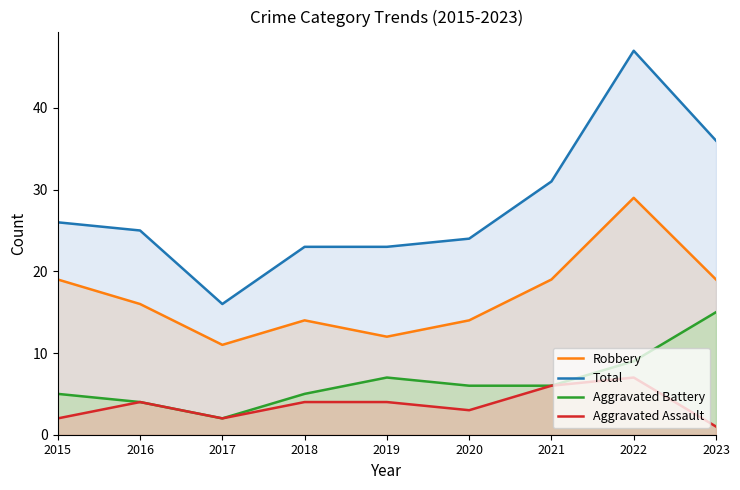

At which label is Aggravated Battery closest to 8?

2019